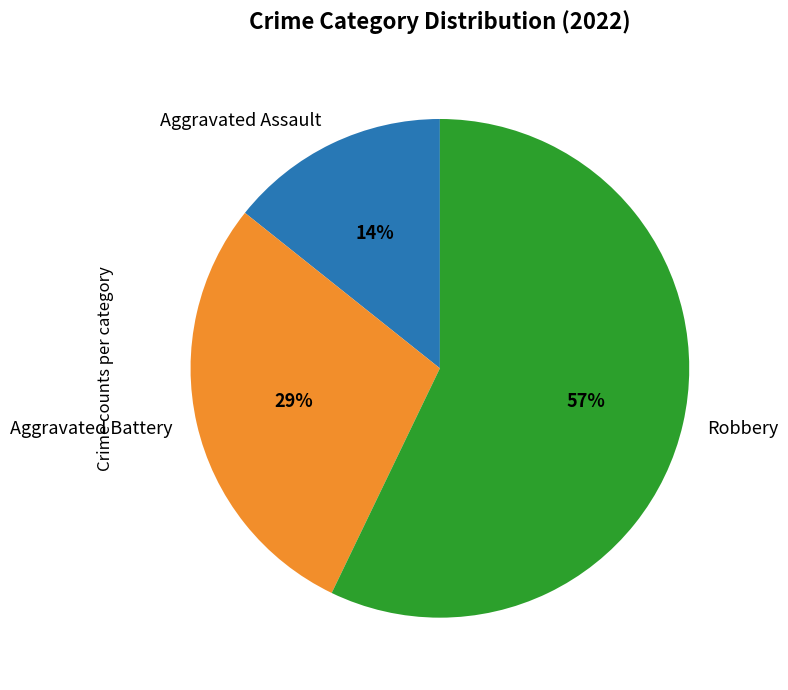

Is the sum of Aggravated Battery and Robbery greater than half?

Yes